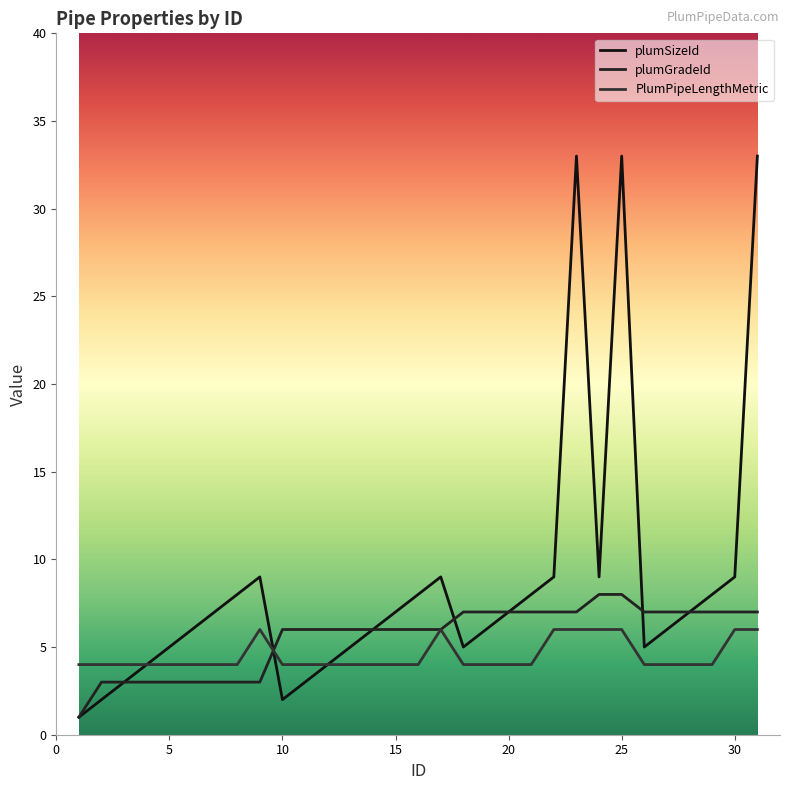

True or false: PlumPipeLengthMetric has more than 0 points higher than both neighbors.

True